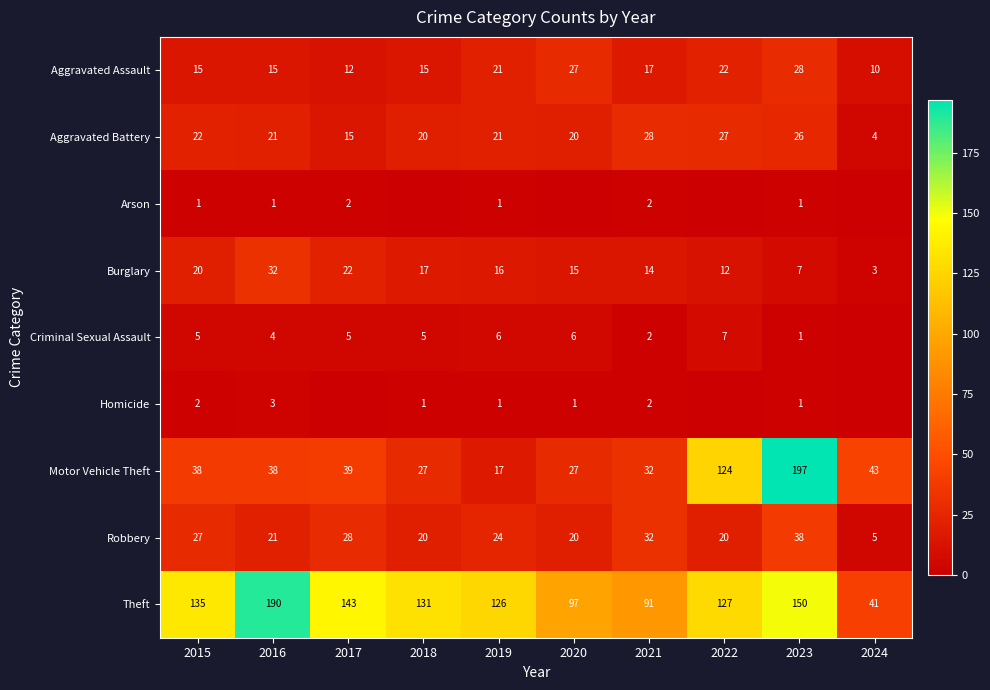

What value does the Aggravated Battery series have at 2015, to the nearest 10?

20